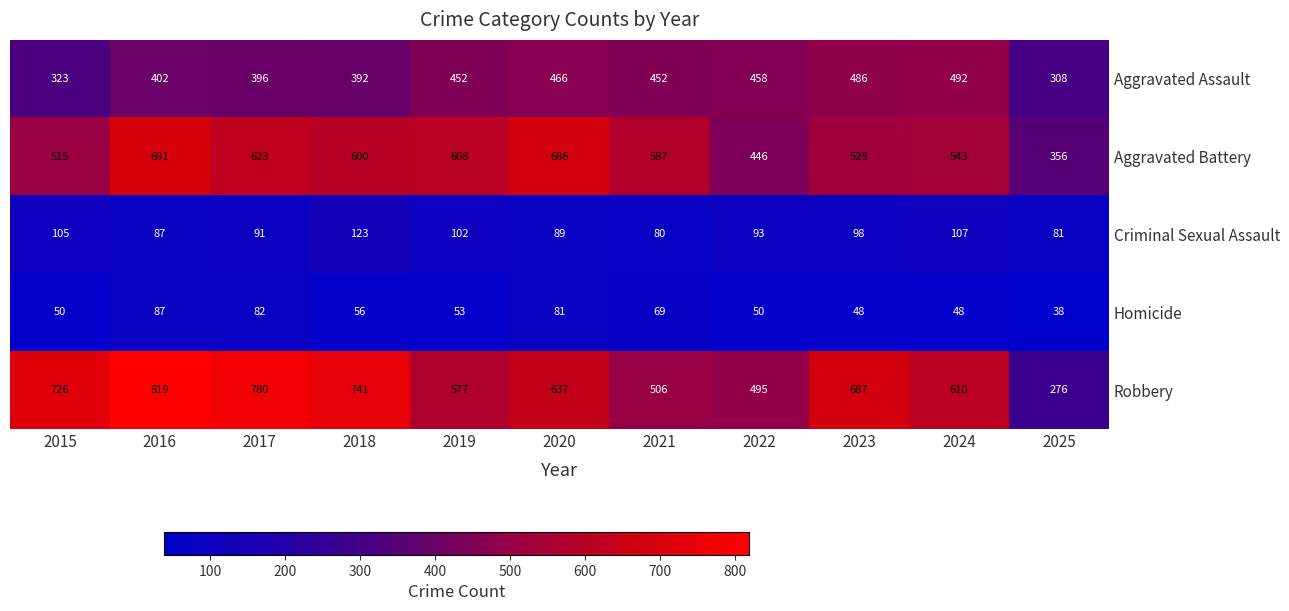

At 2019, list the series in order from largest to smallest.

Aggravated Battery, Robbery, Aggravated Assault, Criminal Sexual Assault, Homicide